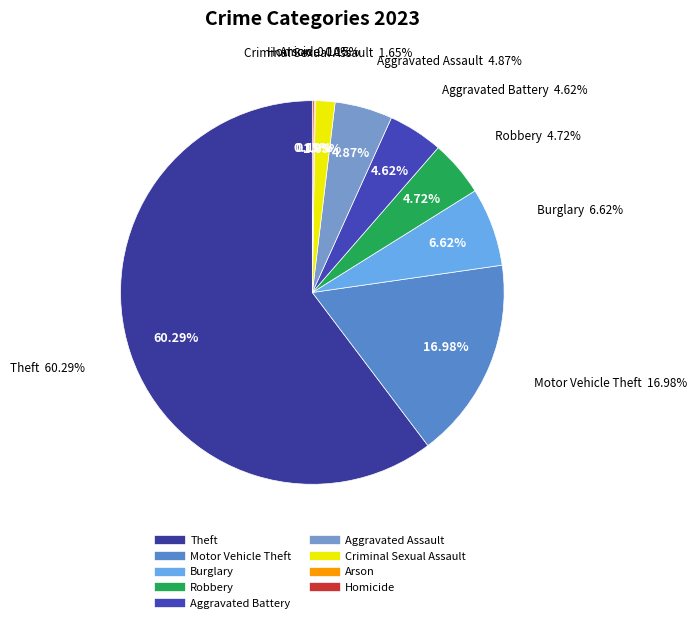

What is the largest slice in the pie chart?

Theft